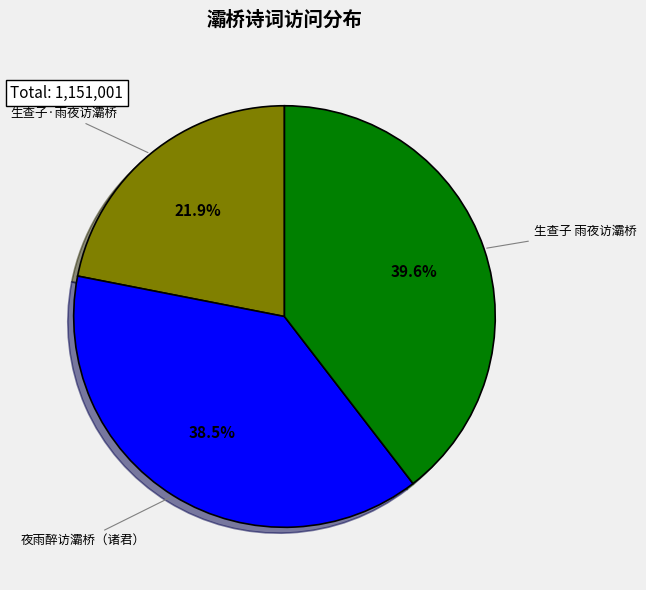

Is there a majority slice in this chart?

No